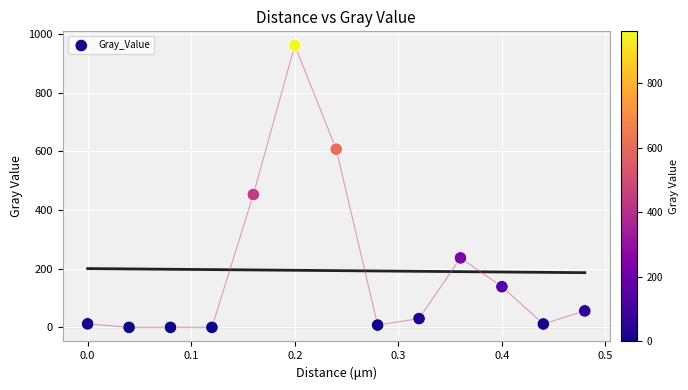

What is the range of Y values (max minus min)?

960.8